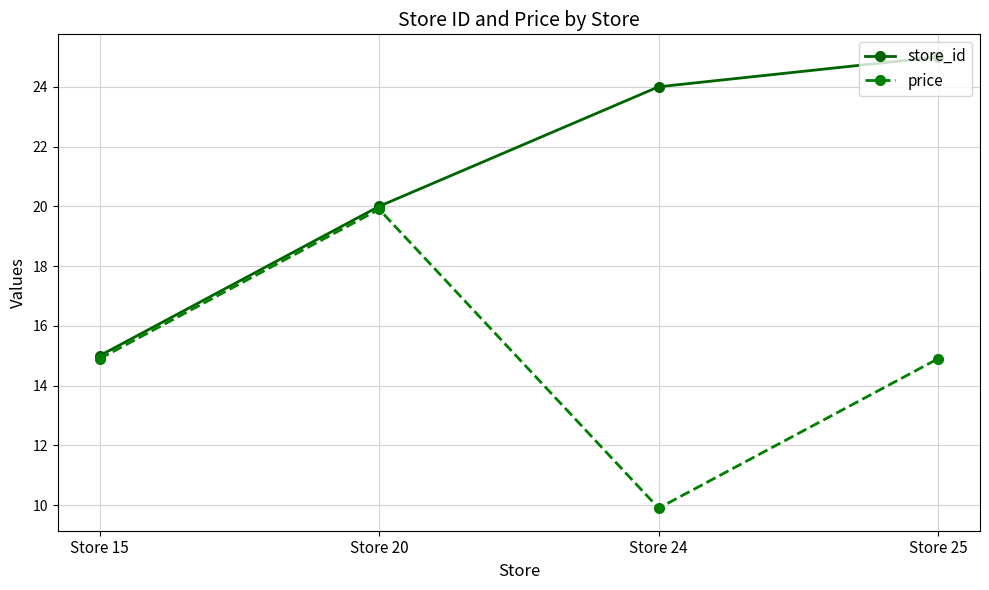

Rank the series by their average value, from lowest to highest.

price, store_id